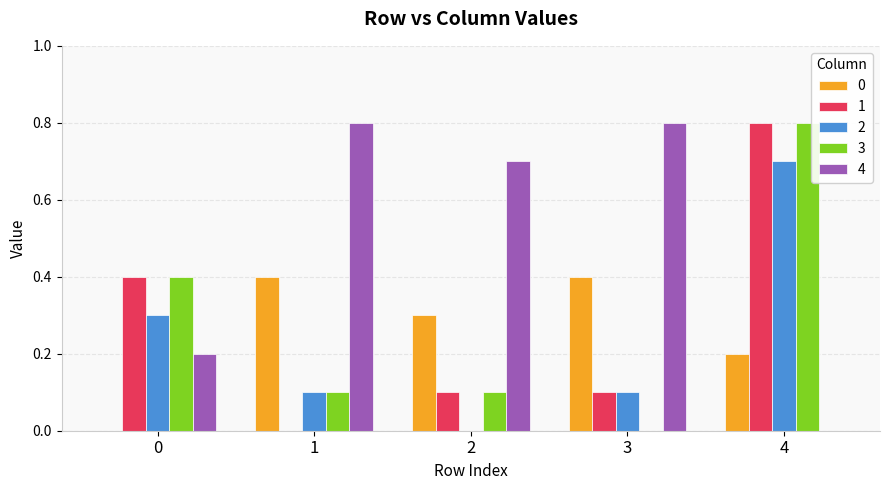

How many data points does each series have?

5